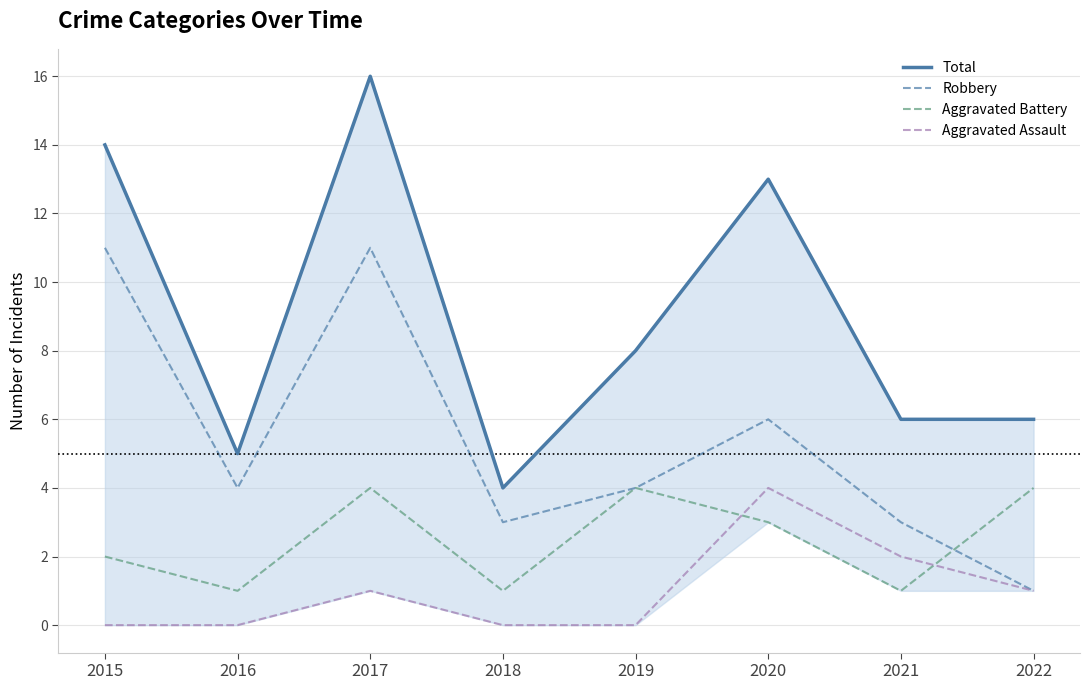

Is this an area chart (filled region under the line)?

No